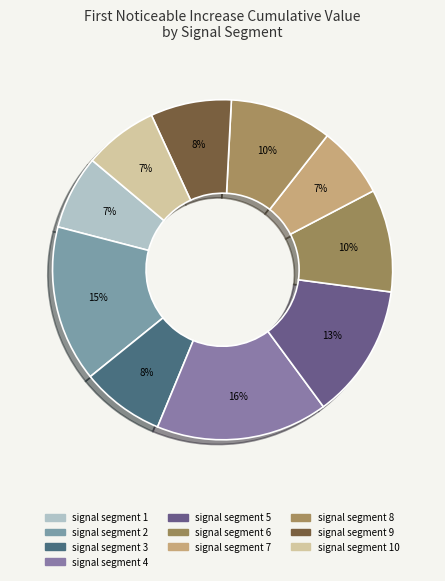

What is the smallest slice in the pie chart?

signal segment 7